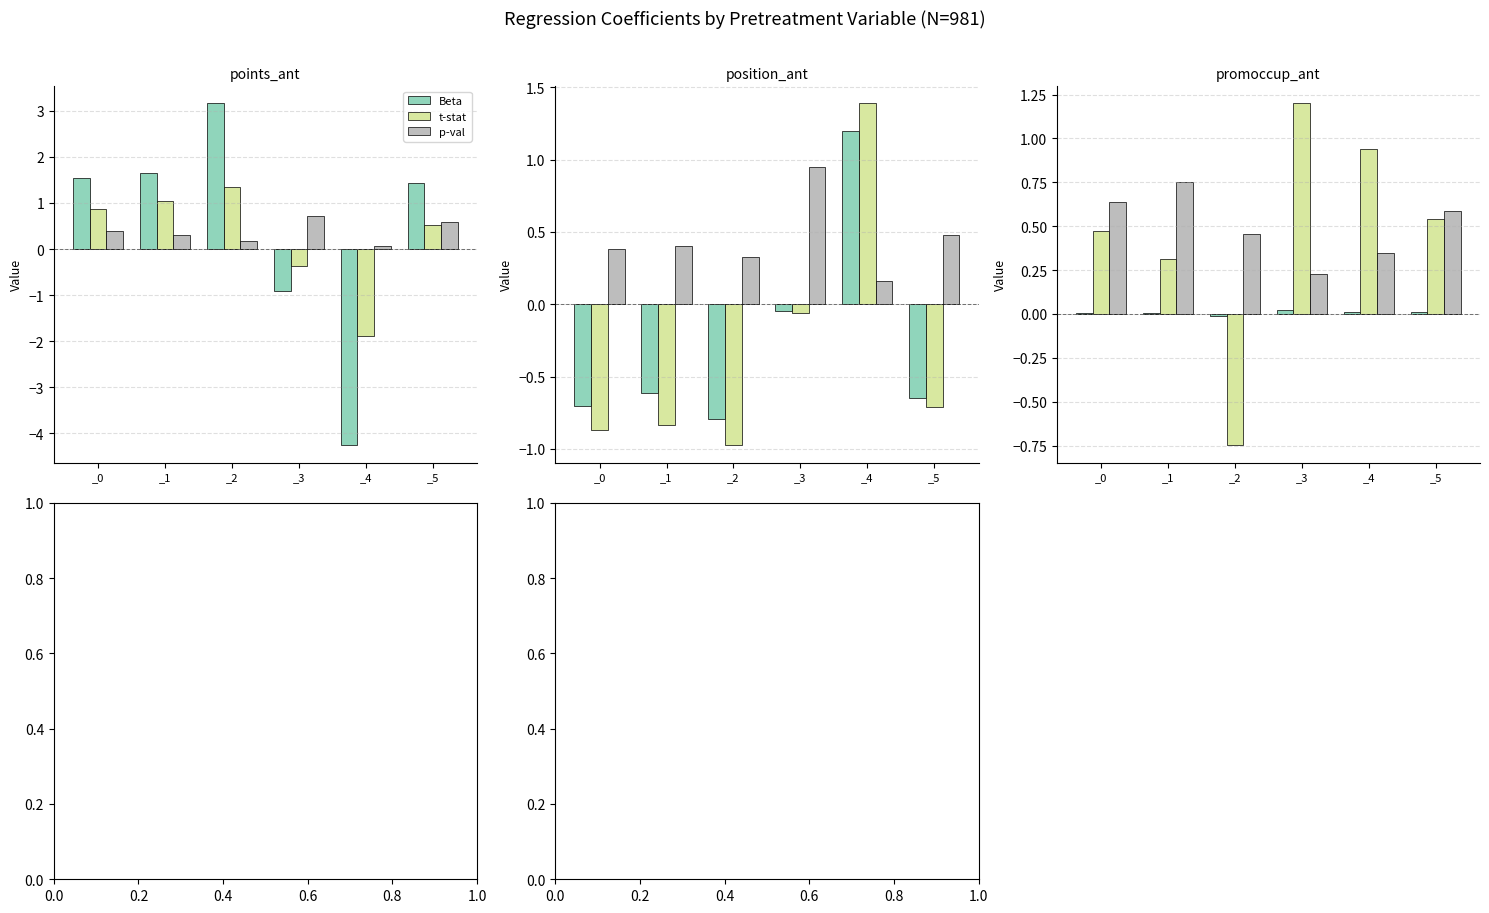

Is it true that p-val equals 0.2 at _2?

False